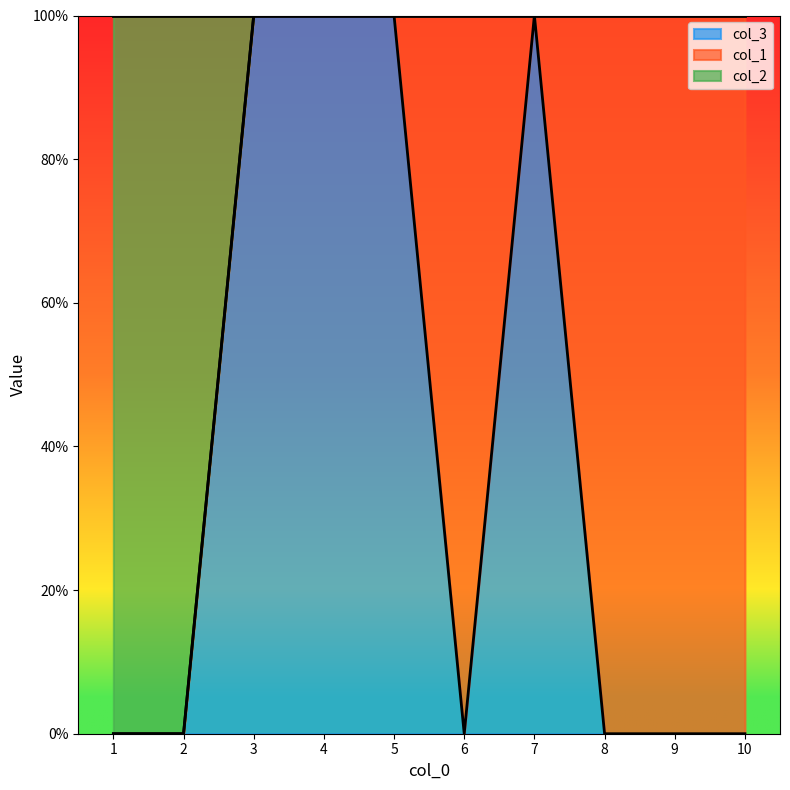

True or false: col_2 and col_1 intersect in this chart.

False